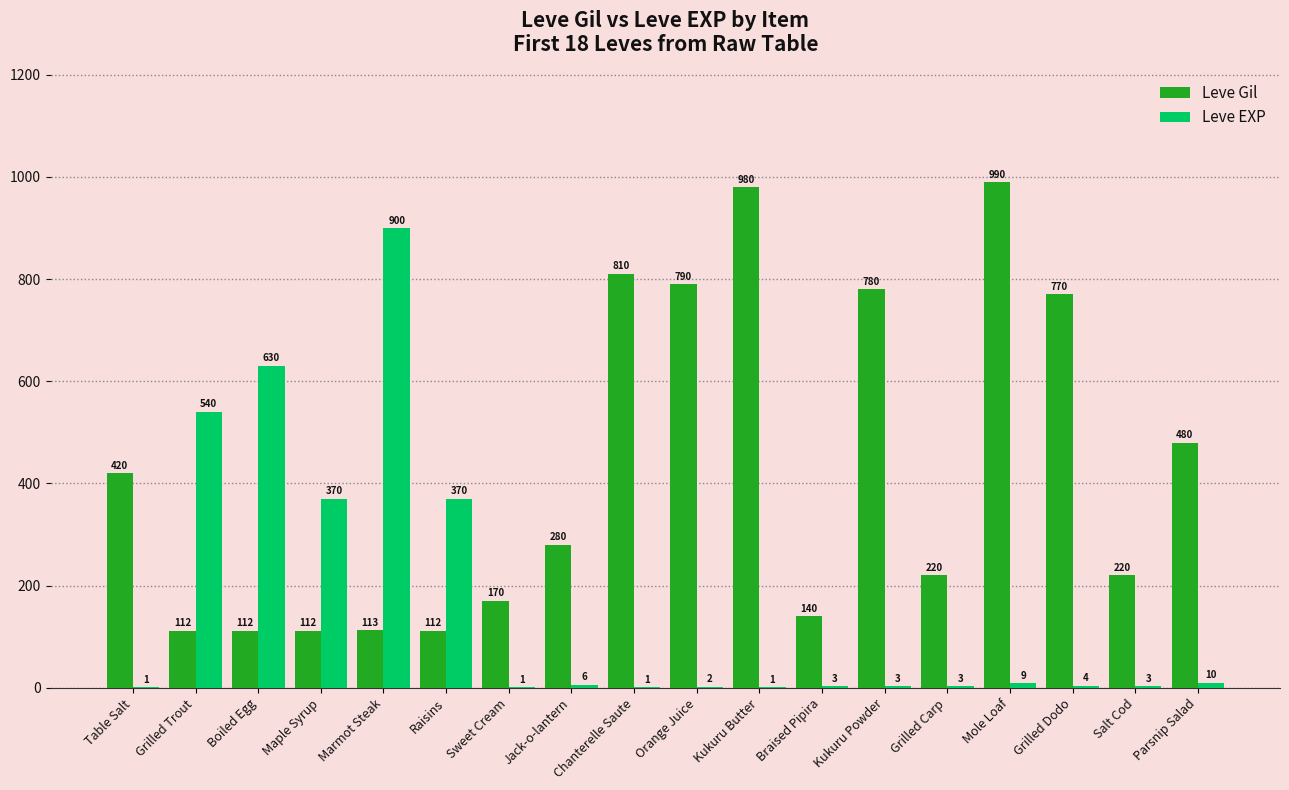

Reading left to right, extract all data points from this chart.

Leve Gil: Table Salt=420	Grilled Trout=112	Boiled Egg=112	Maple Syrup=112	Marmot Steak=113	Raisins=112	Sweet Cream=170	Jack-o-lantern=280	Chanterelle Saute=810	Orange Juice=790	Kukuru Butter=980	Braised Pipira=140	Kukuru Powder=780	Grilled Carp=220	Mole Loaf=990	Grilled Dodo=770	Salt Cod=220	Parsnip Salad=480
Leve EXP: Table Salt=1	Grilled Trout=540	Boiled Egg=630	Maple Syrup=370	Marmot Steak=900	Raisins=370	Sweet Cream=1	Jack-o-lantern=6	Chanterelle Saute=1	Orange Juice=2	Kukuru Butter=1	Braised Pipira=3	Kukuru Powder=3	Grilled Carp=3	Mole Loaf=9	Grilled Dodo=4	Salt Cod=3	Parsnip Salad=10